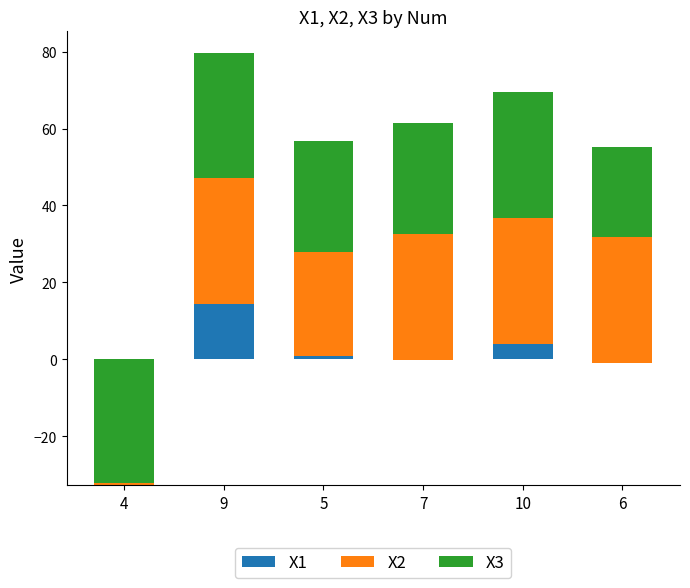

Which series has the largest range (max minus min)?

X3